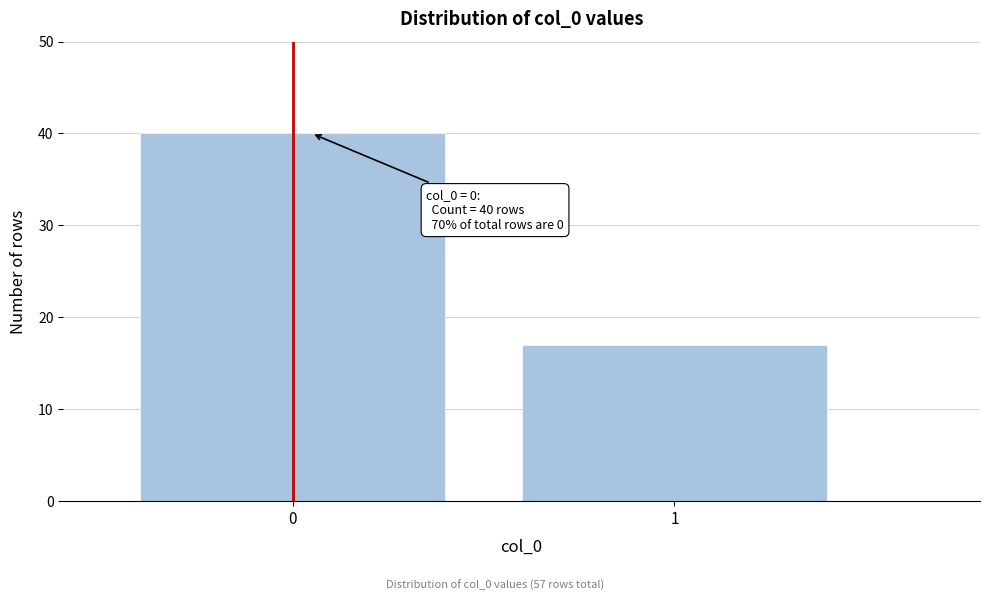

Reading left to right, transcribe all the data shown in this chart.

40	17